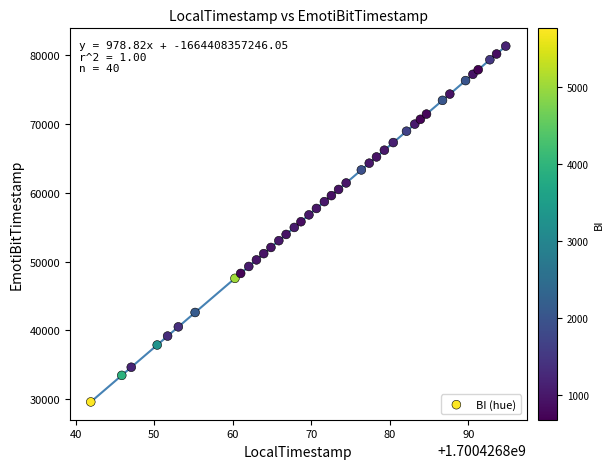

What is the range of Y values (max minus min)?

51734